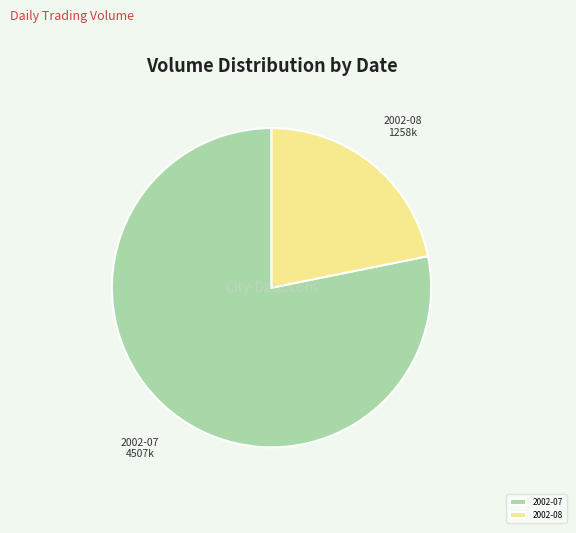

Is the sum of 2002-08 and 2002-07 greater than half?

Yes